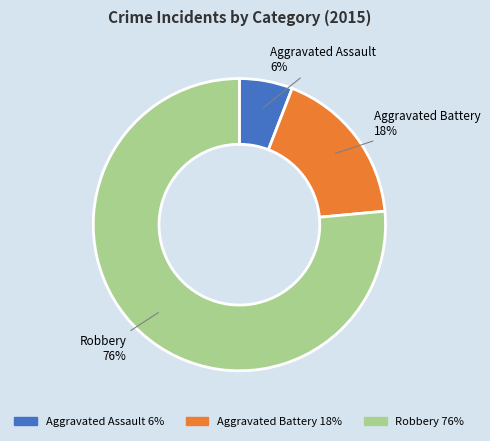

To the nearest percent, what is the combined percentage of Aggravated Battery and Aggravated Assault?

24%